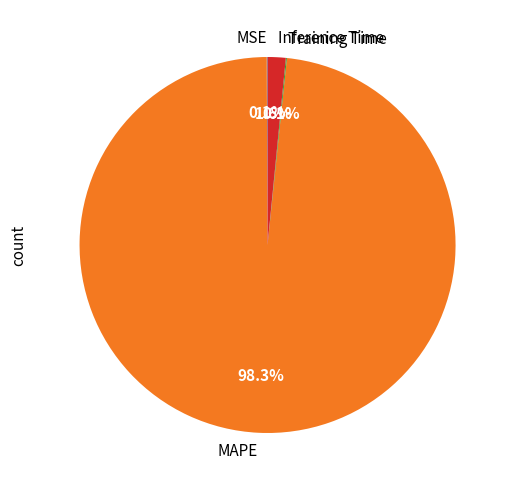

To the nearest percent, what is the average slice percentage?

25%